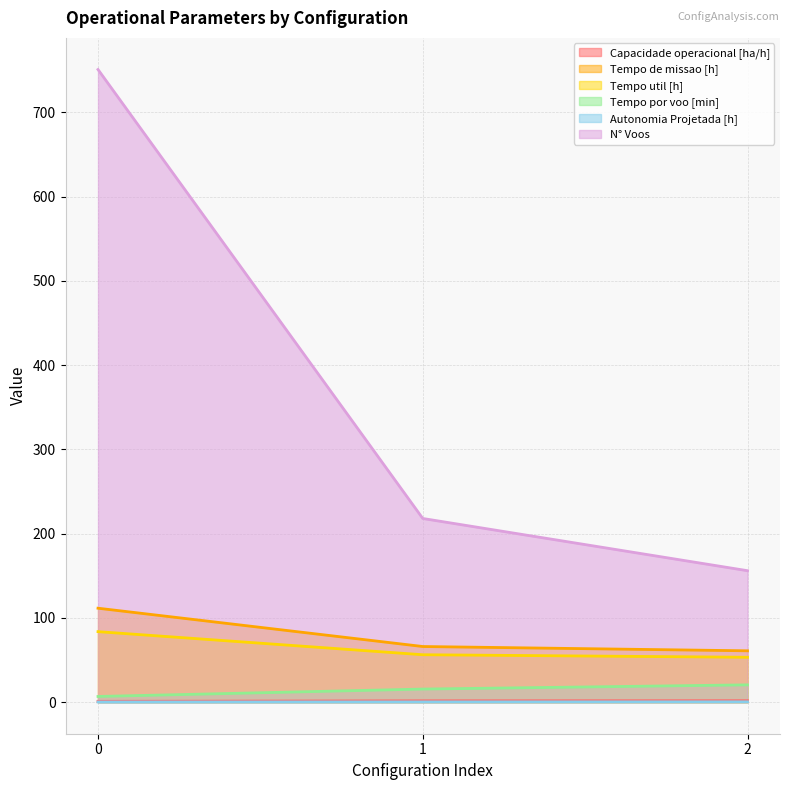

What is the value of the Tempo util [h] point at the 1st from the left?

83.6